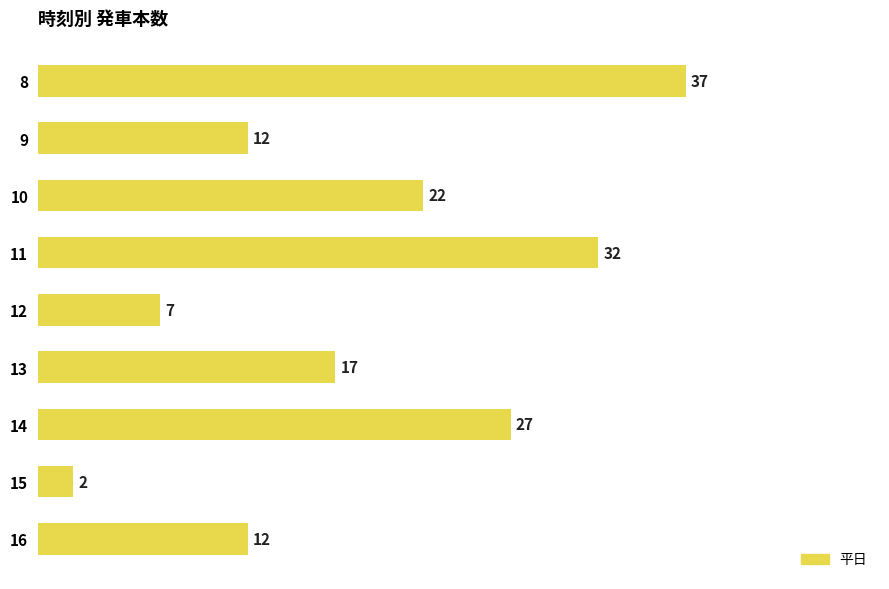

Does the chart contain stacked bars?

No